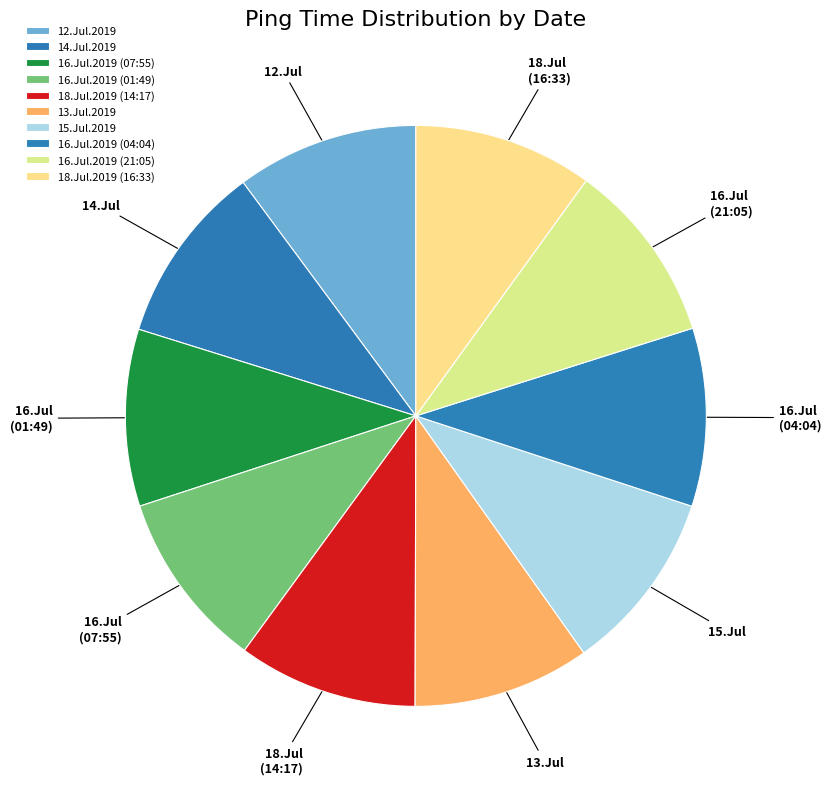

To the nearest percent, what is the combined percentage of 18.Jul.2019 (16:33) and 16.Jul.2019 (21:05)?

20%